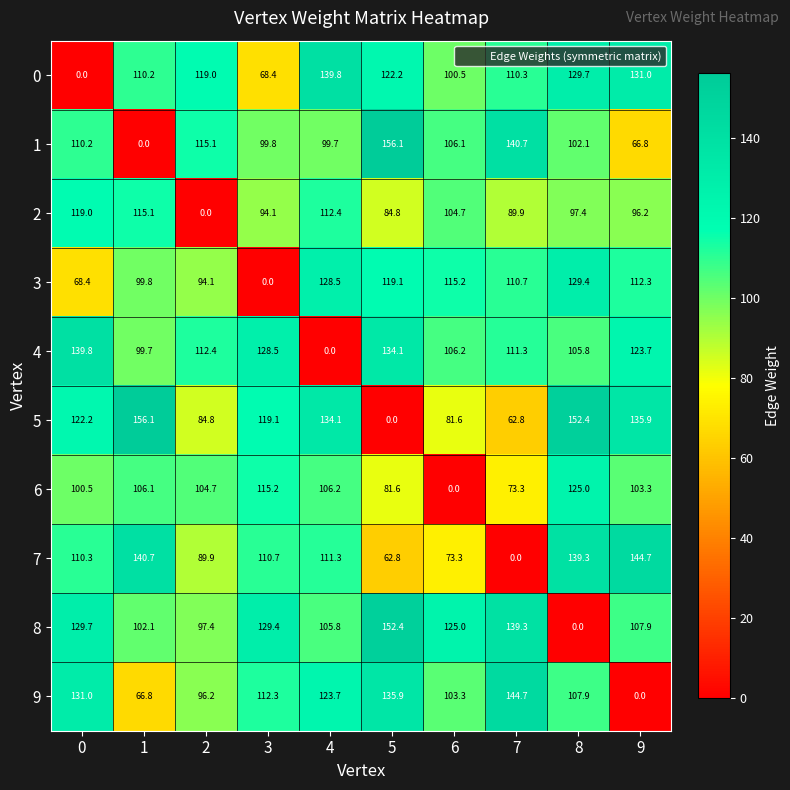

What is the maximum value shown in the chart?

156.1